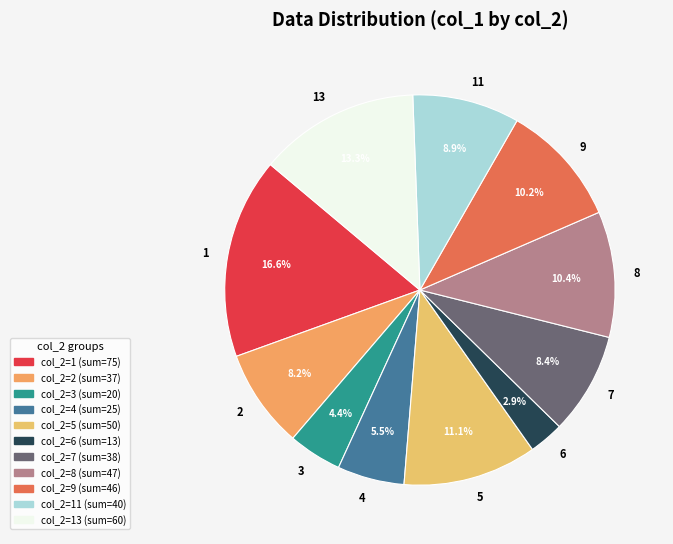

Is it true that 13 is 1% of the pie?

False